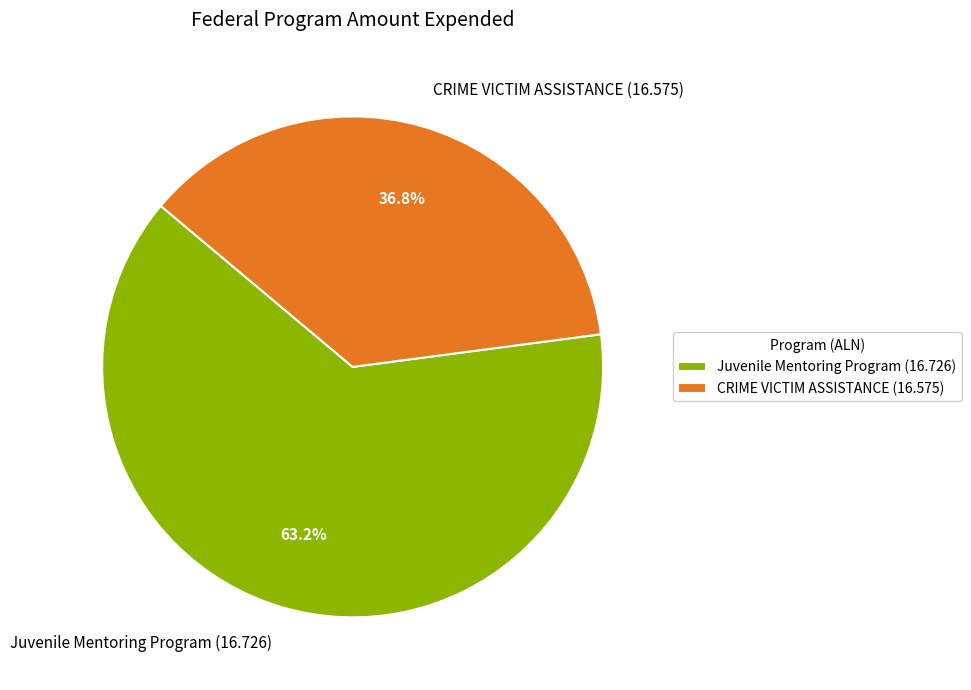

Which slice is the largest?

Juvenile Mentoring Program (16.726)